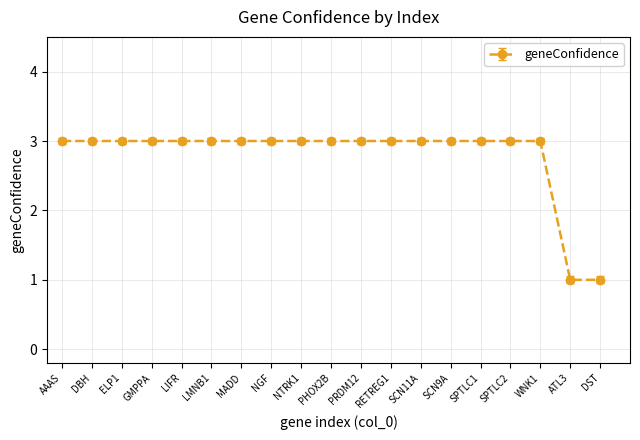

What is the minimum value shown in the chart?

1